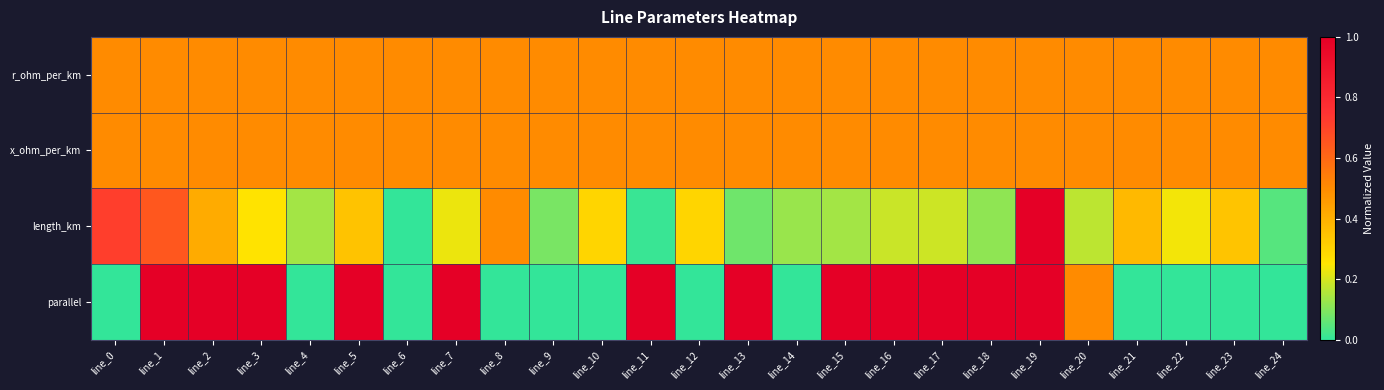

Which series has the largest total across all categories?

r_ohm_per_km